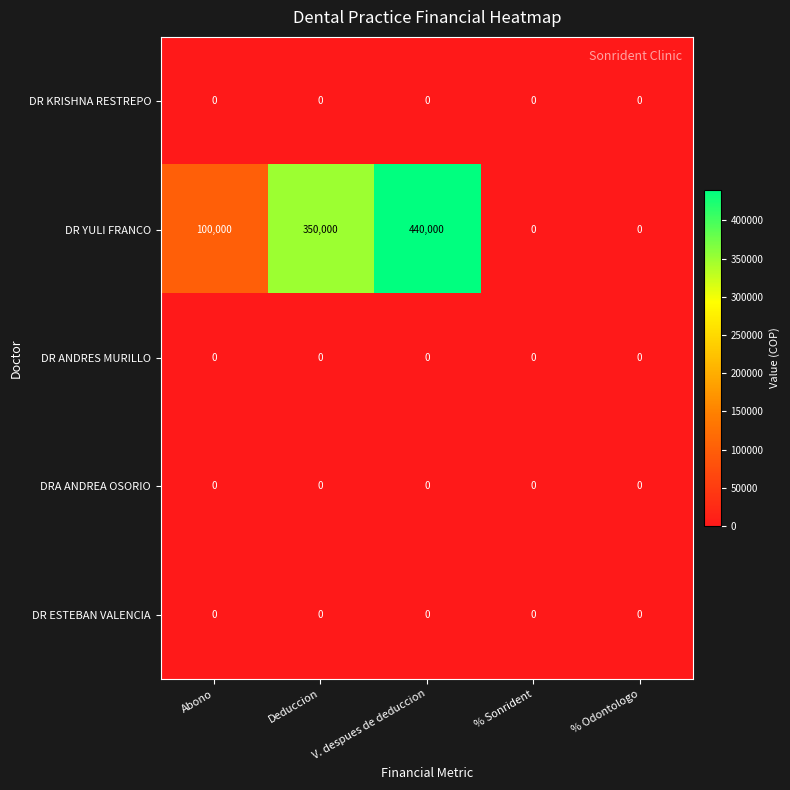

Which series has the largest total across all categories?

DR YULI FRANCO